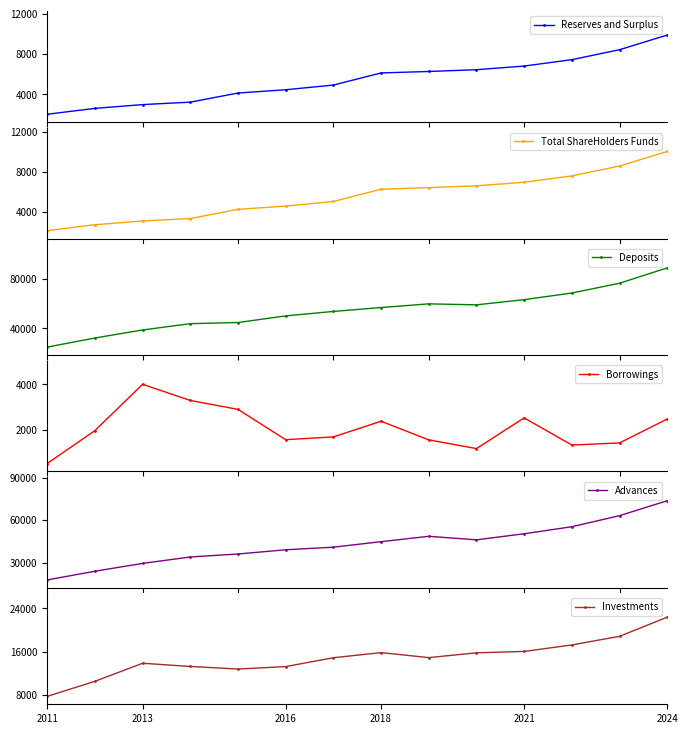

True or false: Total ShareHolders Funds has more than 0 interior local peaks.

False